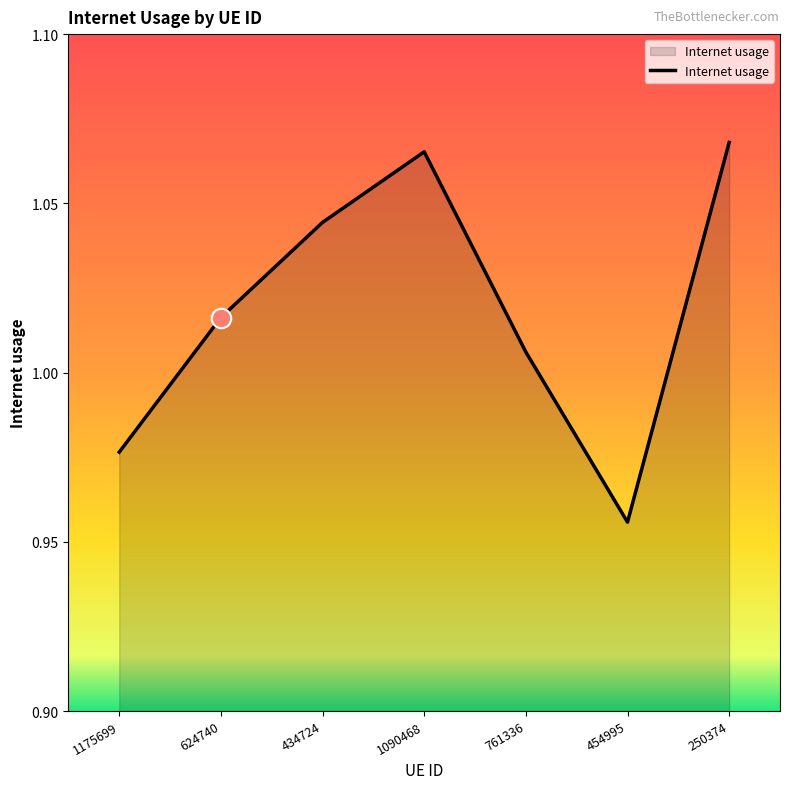

At which label does the data first exceed 1?

624740